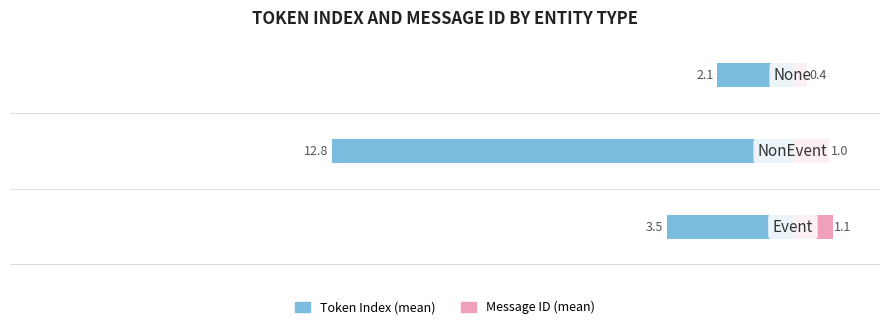

Which series changed the most between −25 and −20?

Token Index (mean)